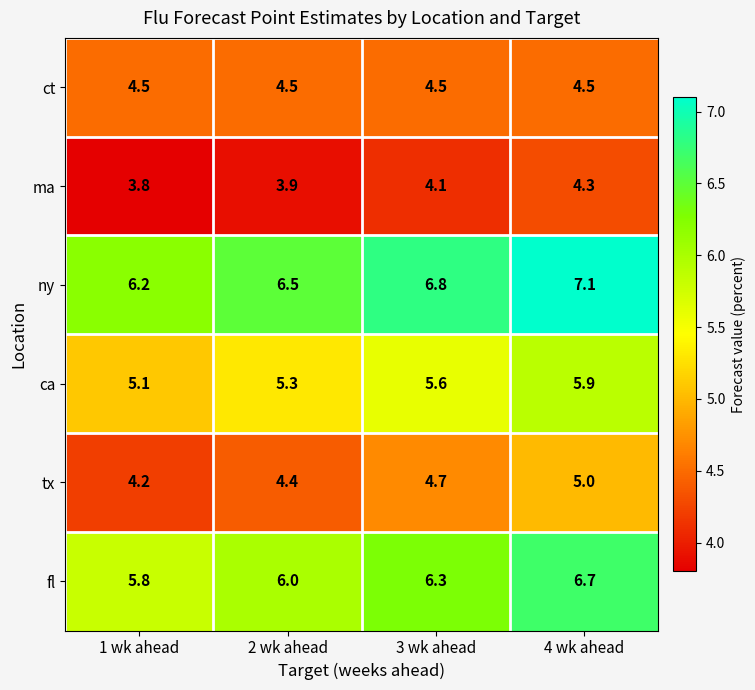

Which category has the lowest value across all series?

1 wk ahead